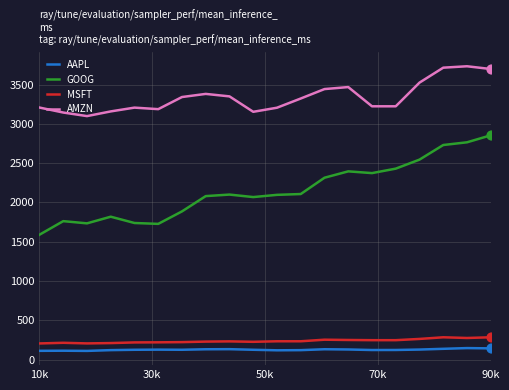

Which series has the largest total across all categories?

AMZN